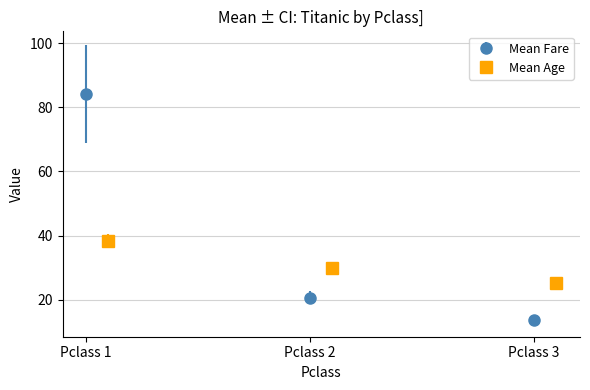

Rank the categories by Mean Fare value from lowest to highest.

Pclass 3, Pclass 2, Pclass 1